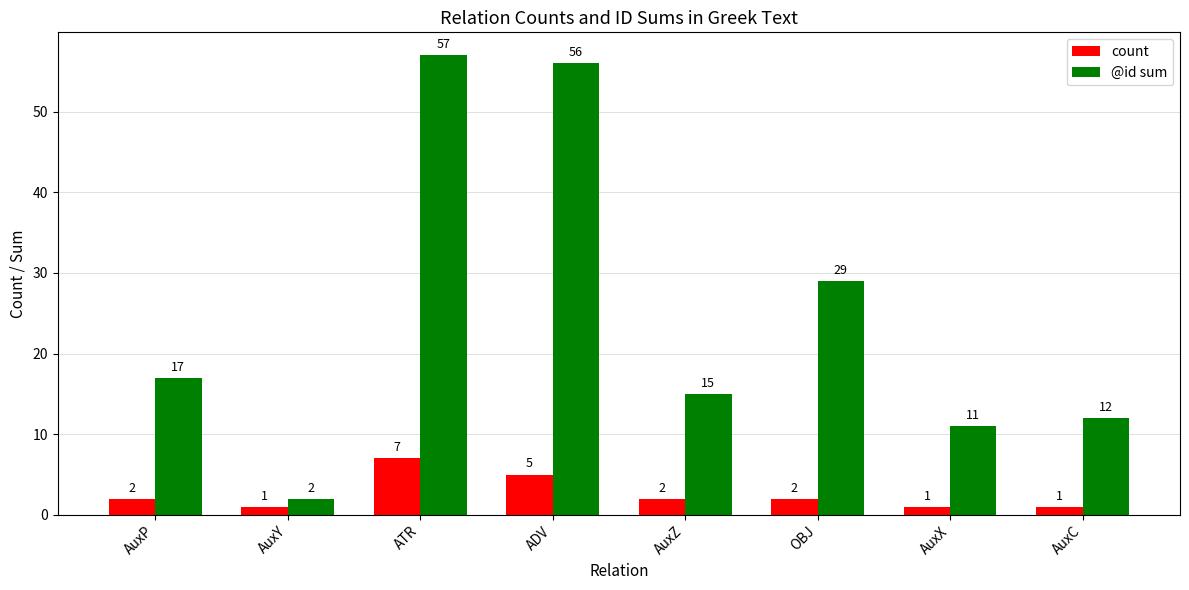

Which category has the highest value across all series?

ATR